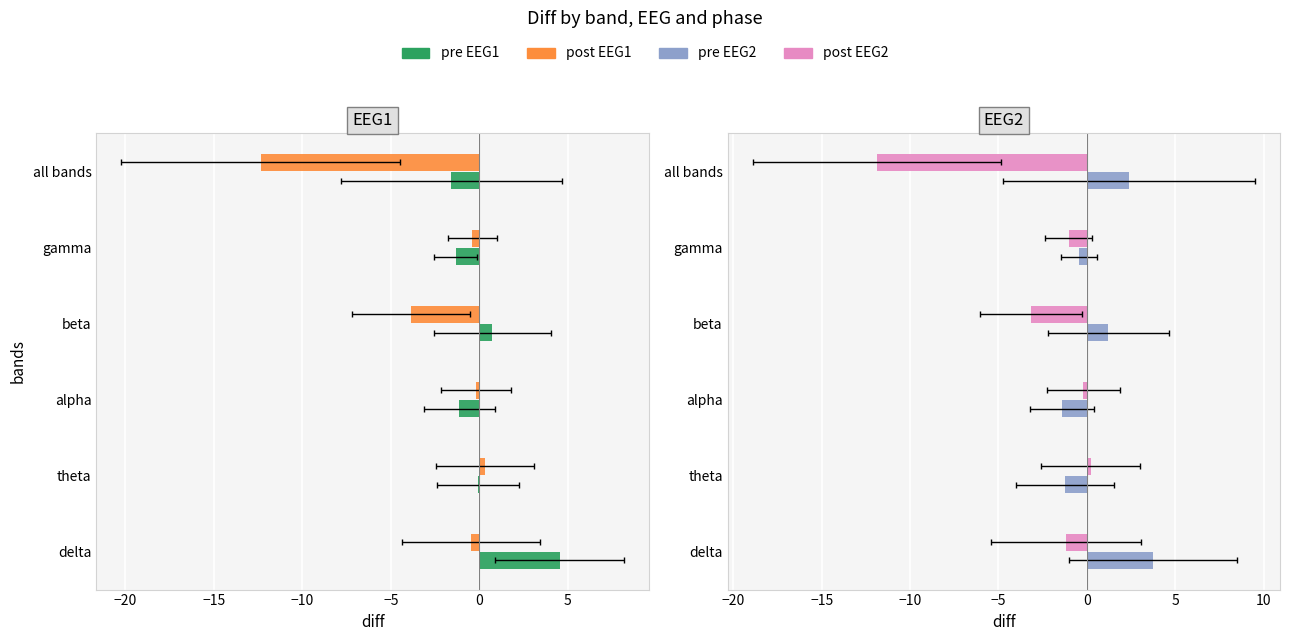

What is the difference between the maximum and second lowest values in the pre_EEG1 series?

5.9